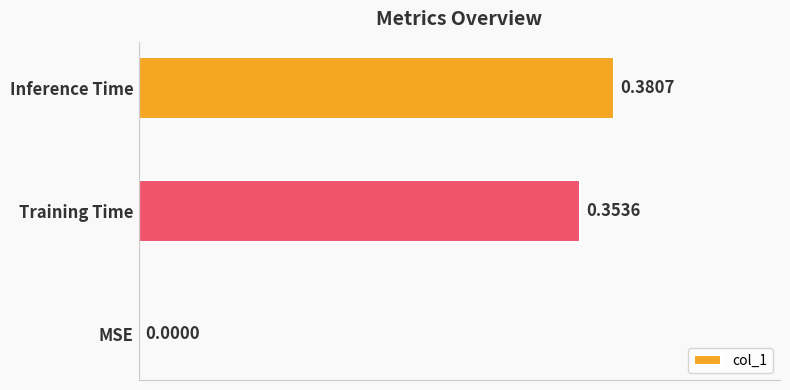

What is the sum of all values?

0.7